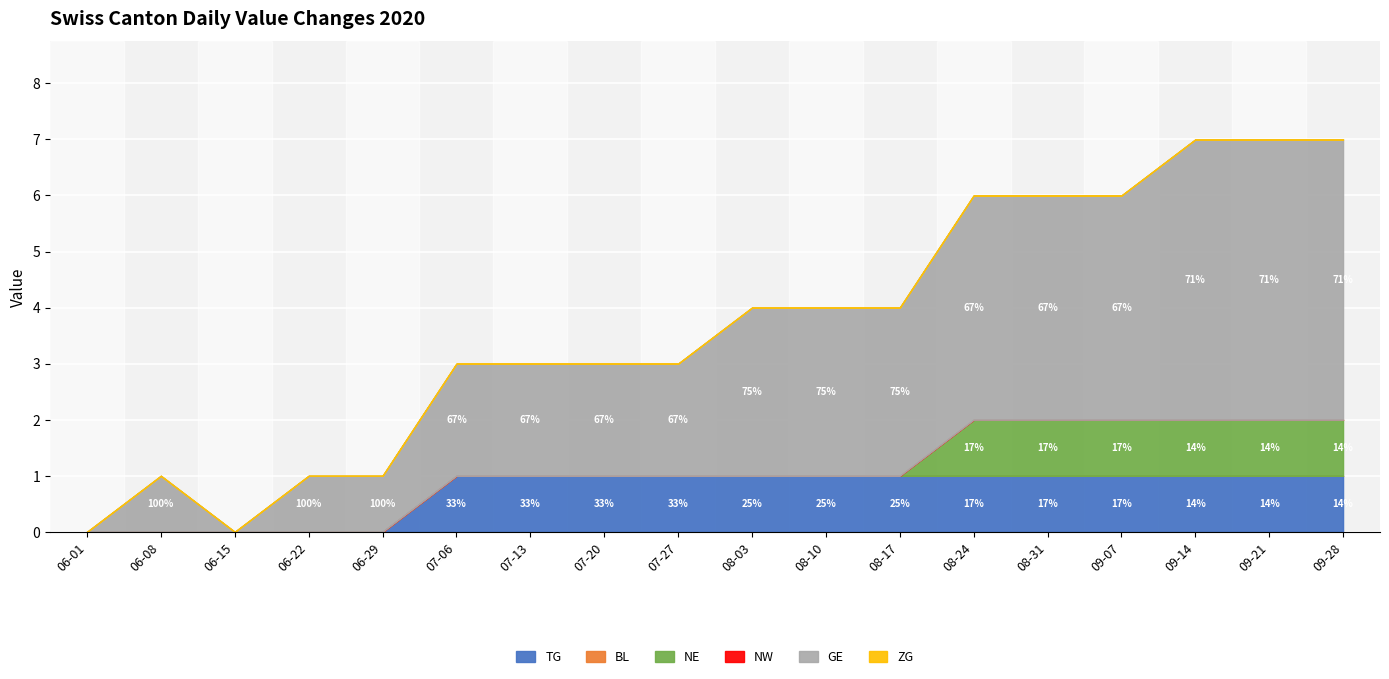

List the labels in order of NE value, largest first.

2020-08-24, 2020-08-31, 2020-09-07, 2020-09-14, 2020-09-21, 2020-09-28, 2020-06-01, 2020-06-08, 2020-06-15, 2020-06-22, 2020-06-29, 2020-07-06, 2020-07-13, 2020-07-20, 2020-07-27, 2020-08-03, 2020-08-10, 2020-08-17